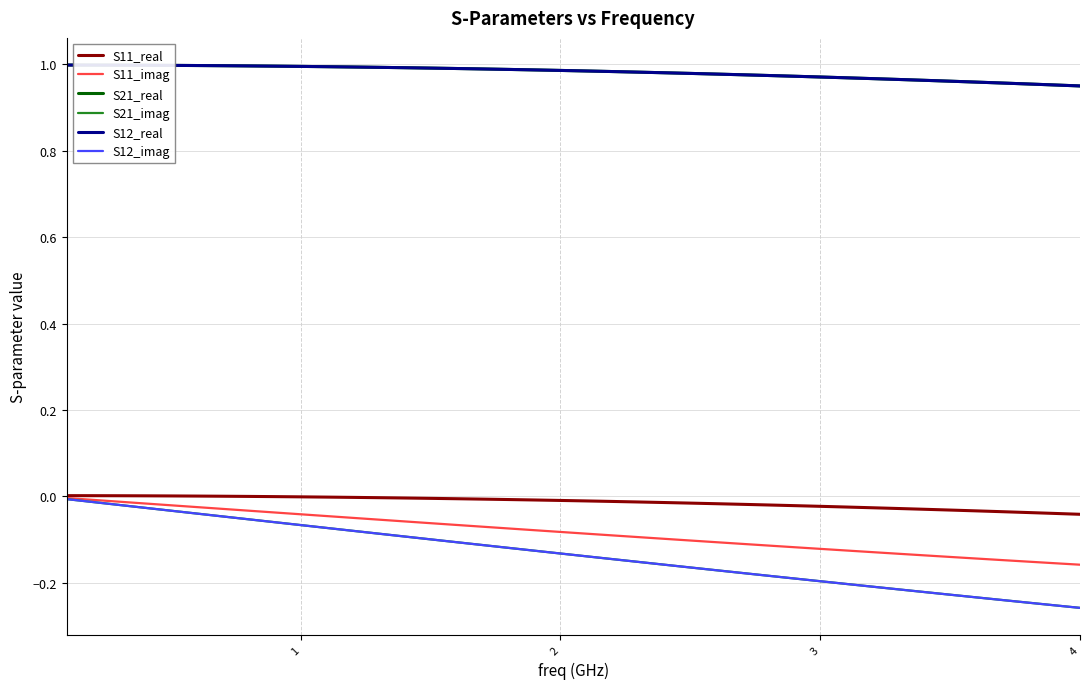

Does the chart display data point markers on the line(s)?

No